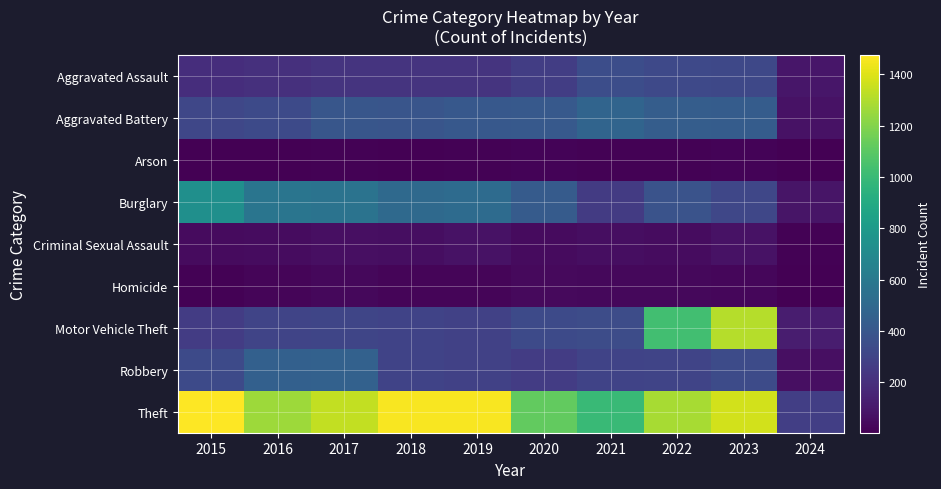

Which series has the widest spread of values?

Theft